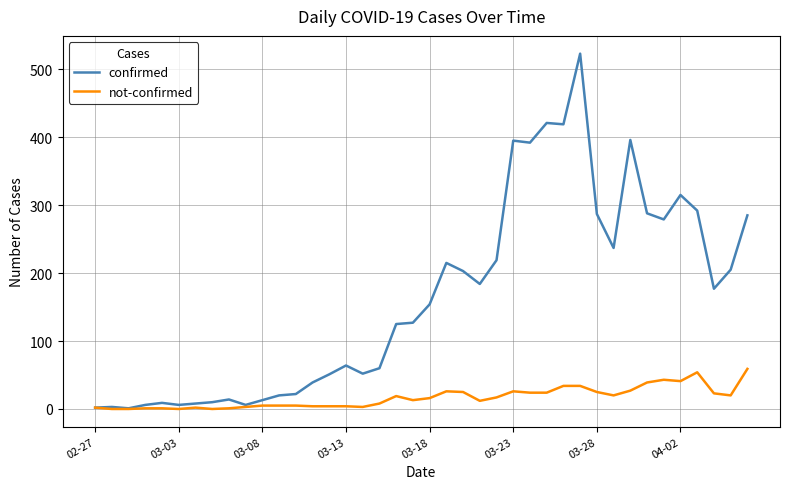

List the series in order of their peak value, highest first.

confirmed, not-confirmed